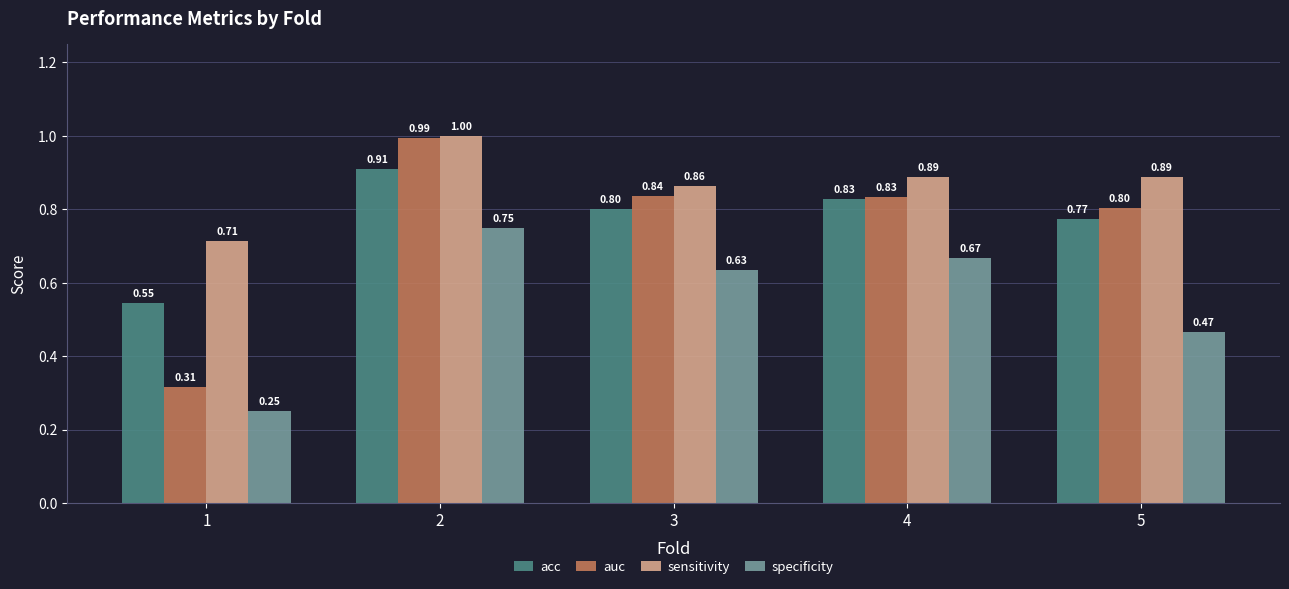

Which series has the largest total across all categories?

sensitivity